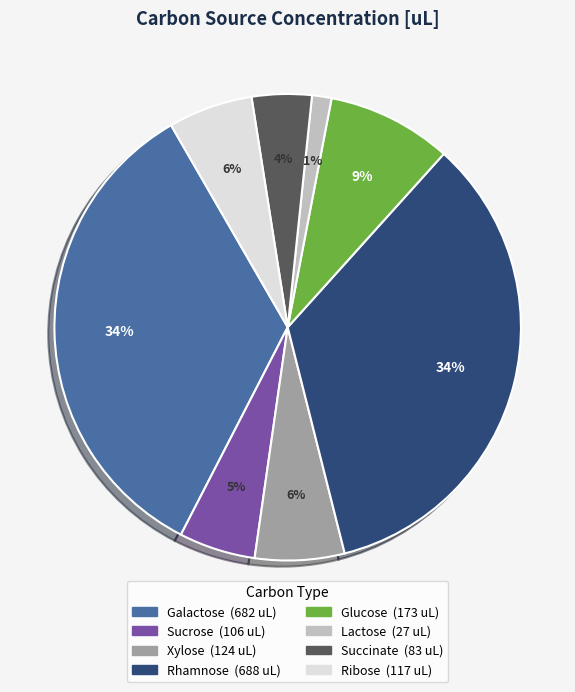

Is there a majority slice in this chart?

No